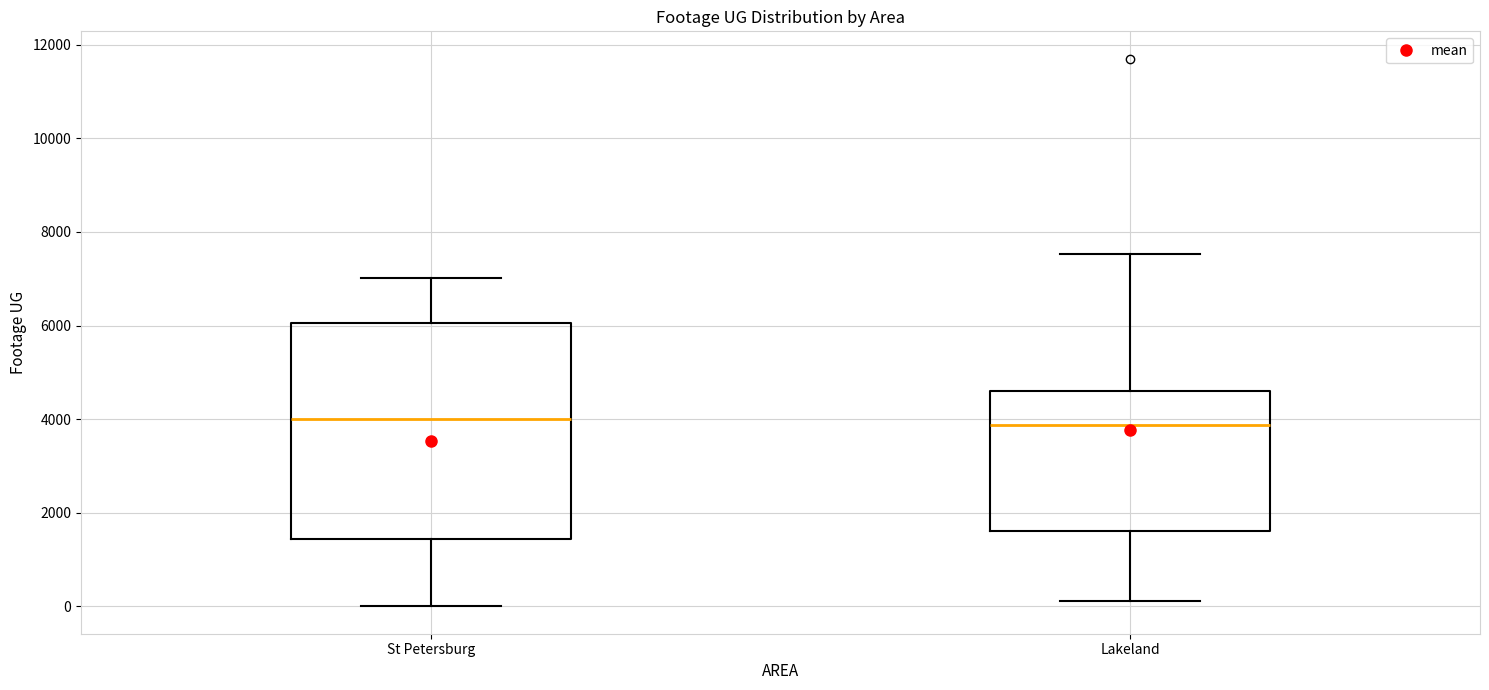

Comparing the boxes themselves (not the whiskers), which one is the tallest?

St Petersburg